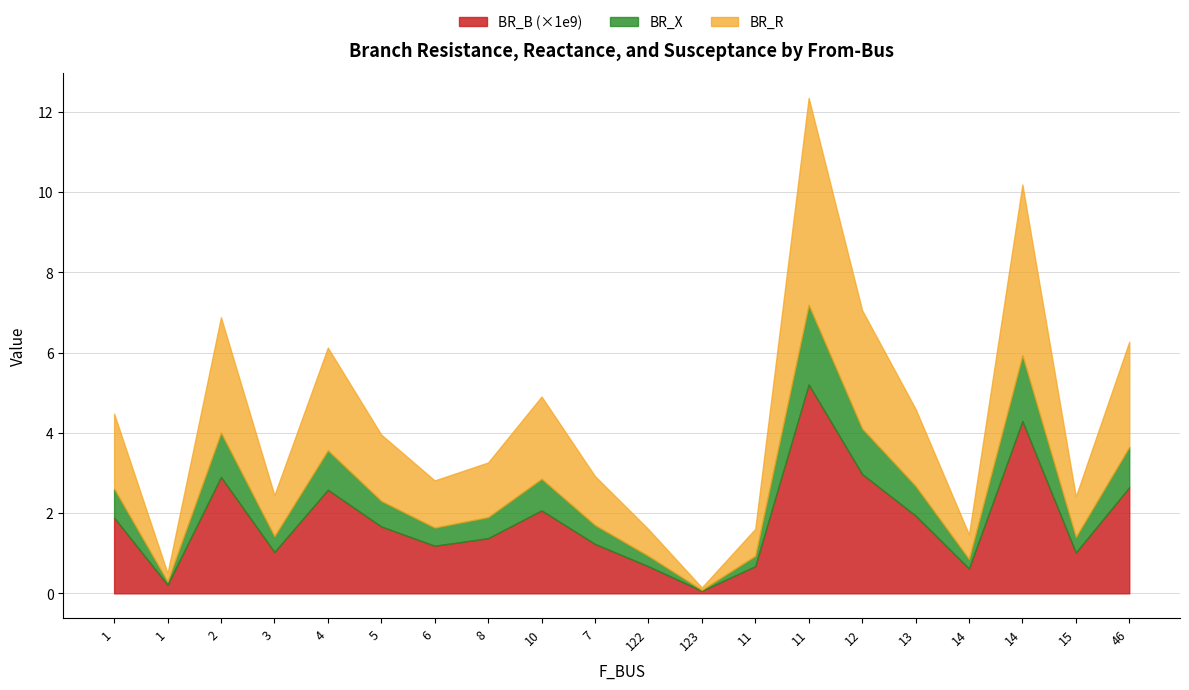

What is the label of the 9th point from the right?

123